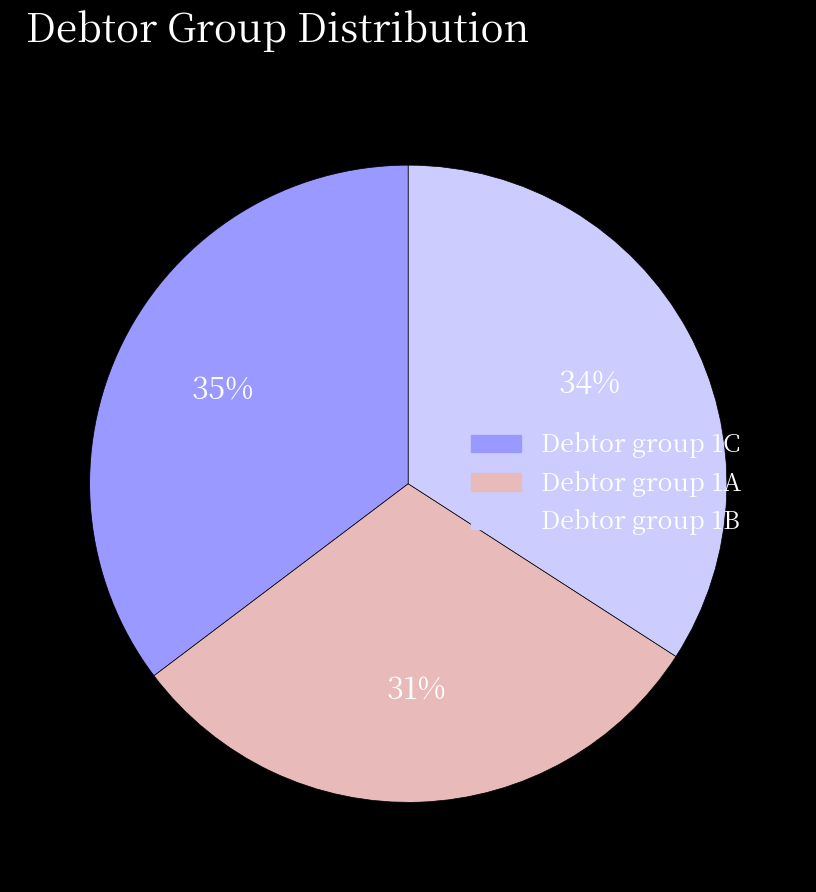

Count the number of slices in the pie.

3